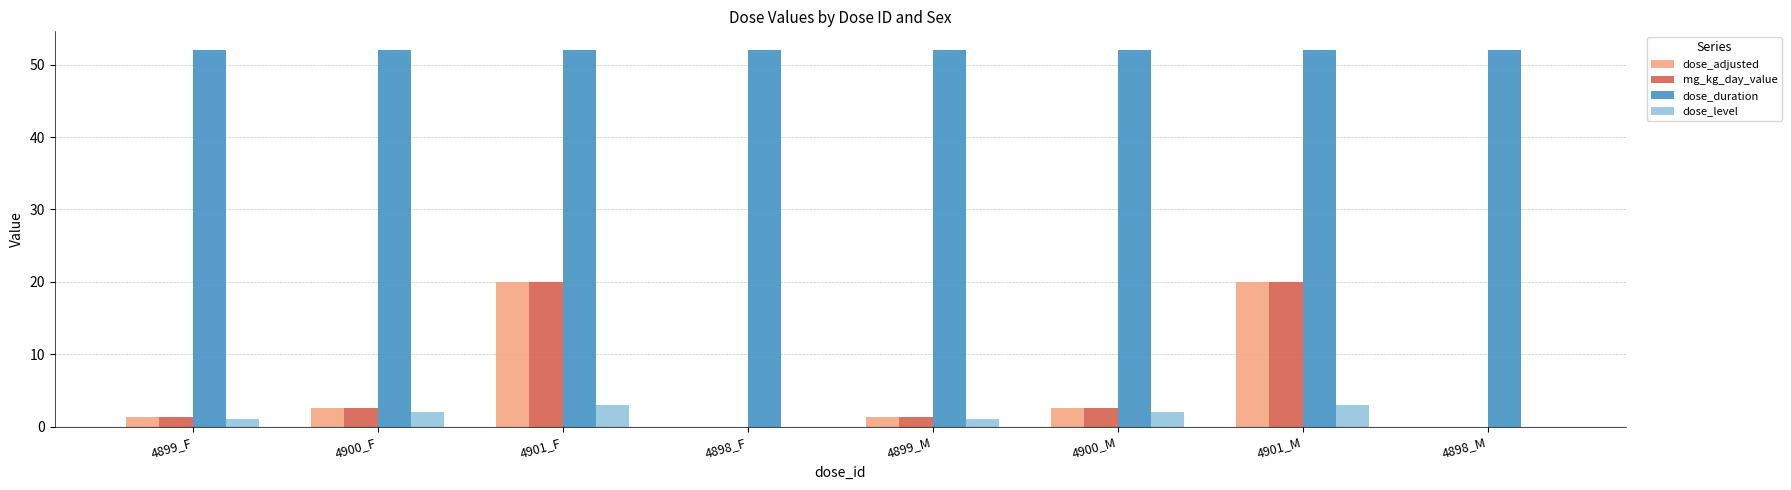

What is the sum of all dose_level values?

12.0